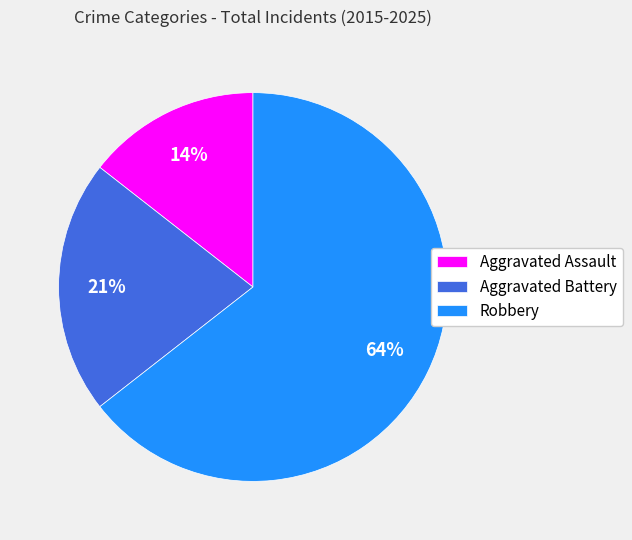

Is the sum of Aggravated Battery and Robbery greater than half?

Yes